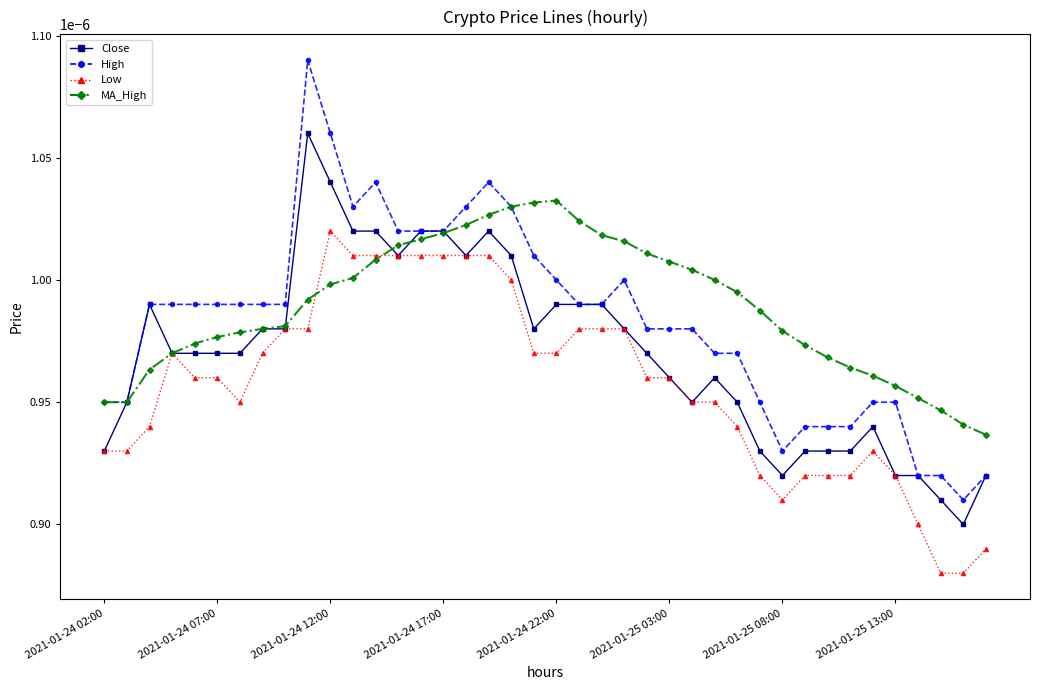

Which series has the widest spread of values?

High